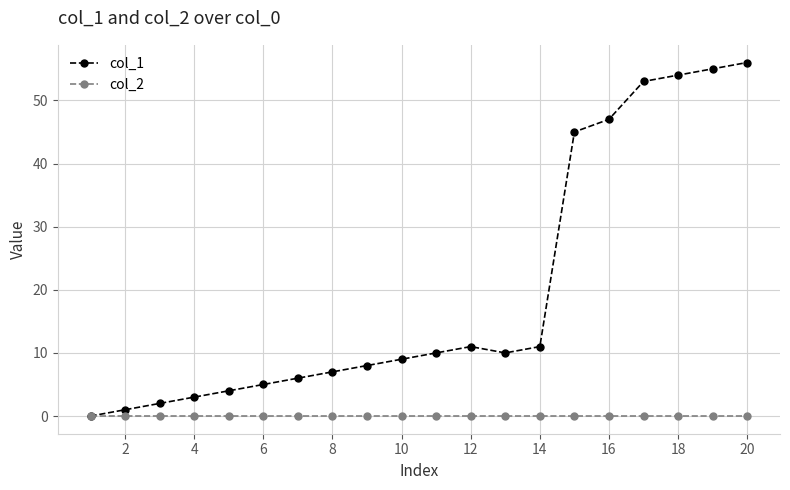

How many data points does each series have?

20